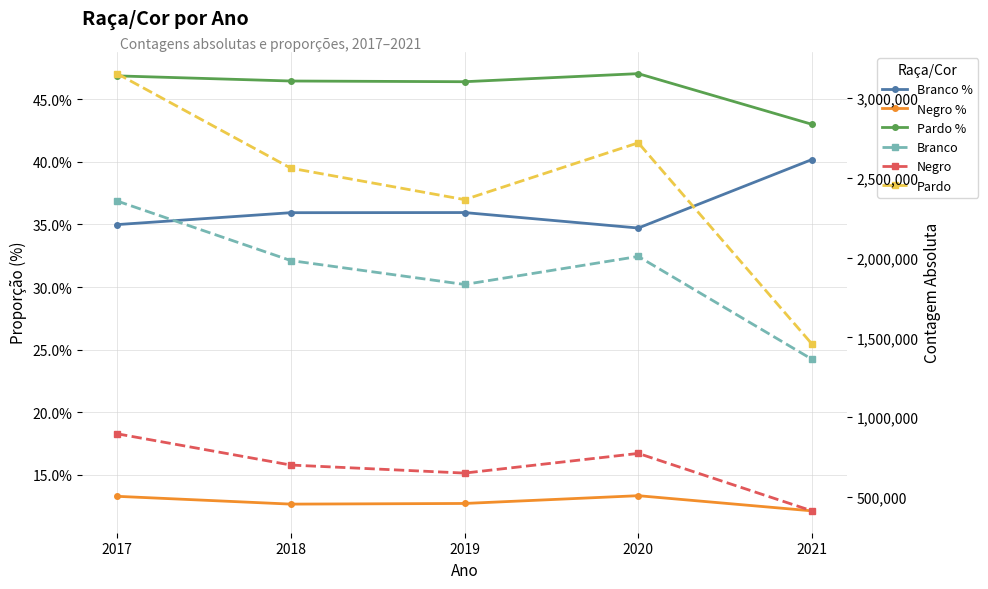

Between 2020 and 2021, which series saw the biggest shift?

Pardo